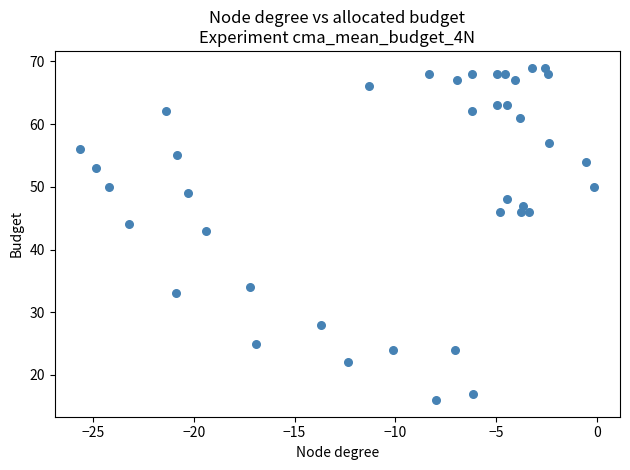

What Y value in the scatter plot is closest to 42?

43